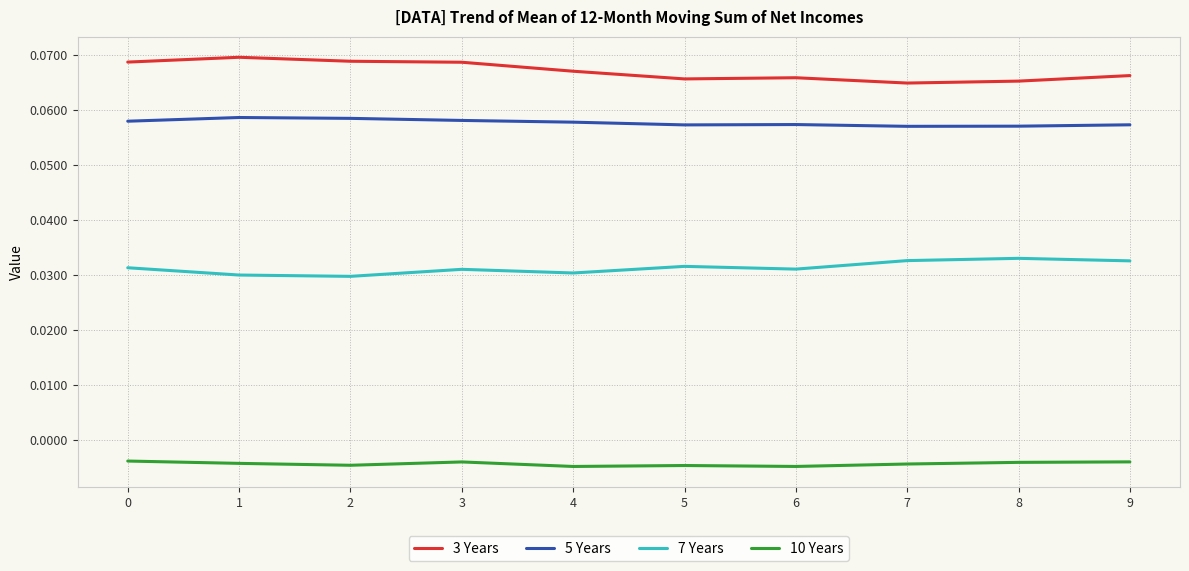

At 8, list the series in order from largest to smallest.

3 Years, 5 Years, 7 Years, 10 Years